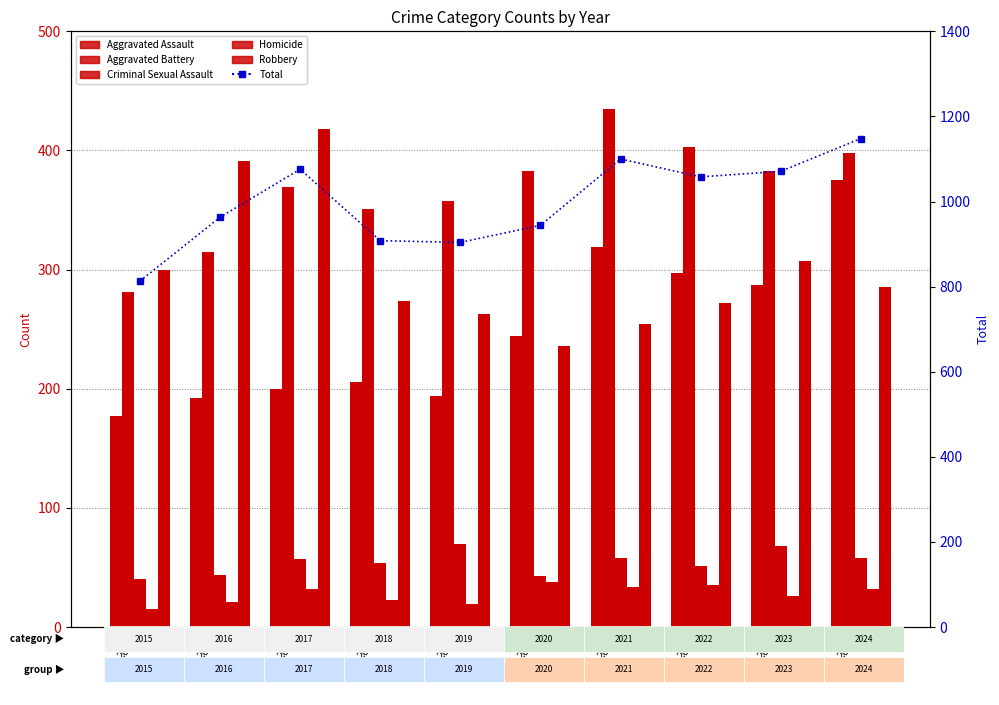

Reading left to right, list all the values displayed in this chart.

Aggravated Assault: 177	192	200	206	194	244	319	297	287	375
Aggravated Battery: 281	315	369	351	358	383	435	403	383	398
Criminal Sexual Assault: 40	44	57	54	70	43	58	51	68	58
Homicide: 15	21	32	23	19	38	34	35	26	32
Robbery: 300	391	418	274	263	236	254	272	307	285
Total: 813	963	1076	908	904	944	1100	1058	1071	1148